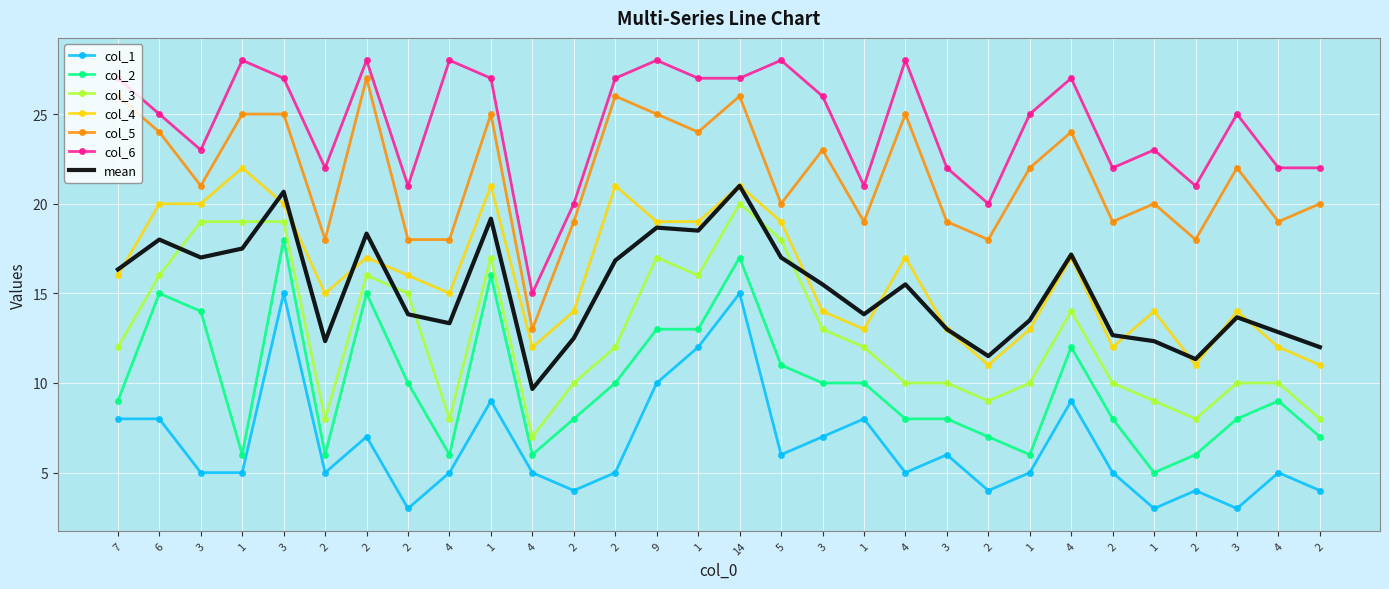

What are all the series names shown in the legend?

col_1, col_2, col_3, col_4, col_5, col_6, mean